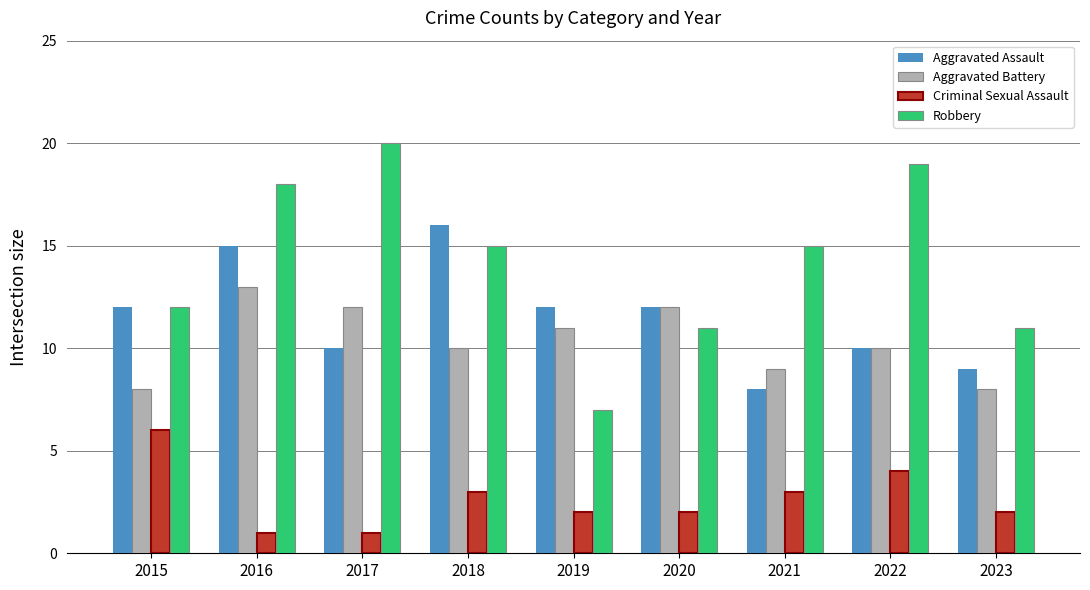

Rank the series by their maximum value, from highest to lowest.

Robbery, Aggravated Assault, Aggravated Battery, Criminal Sexual Assault